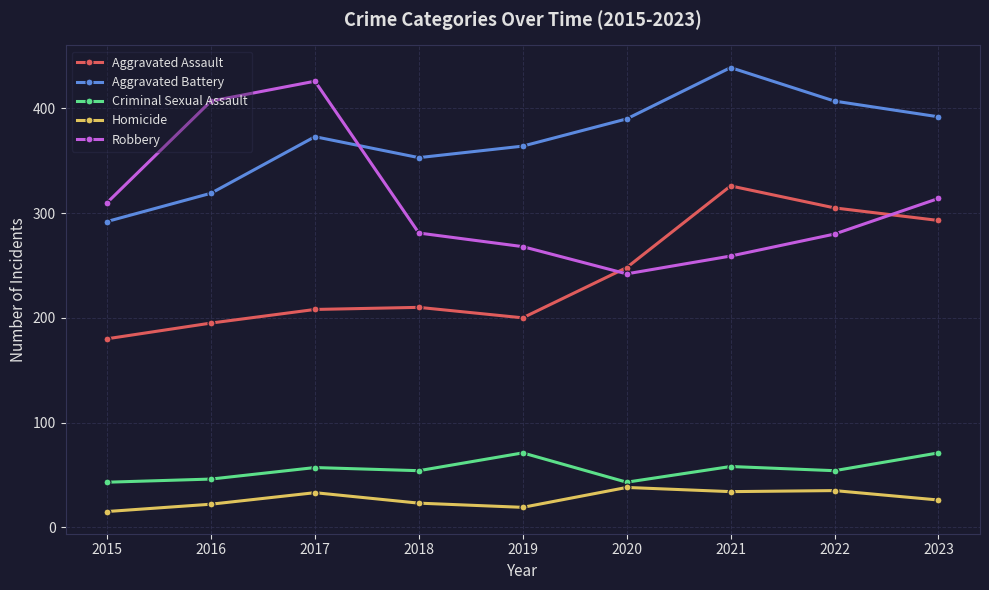

The value of Robbery at 2019 is 163. True or false?

False